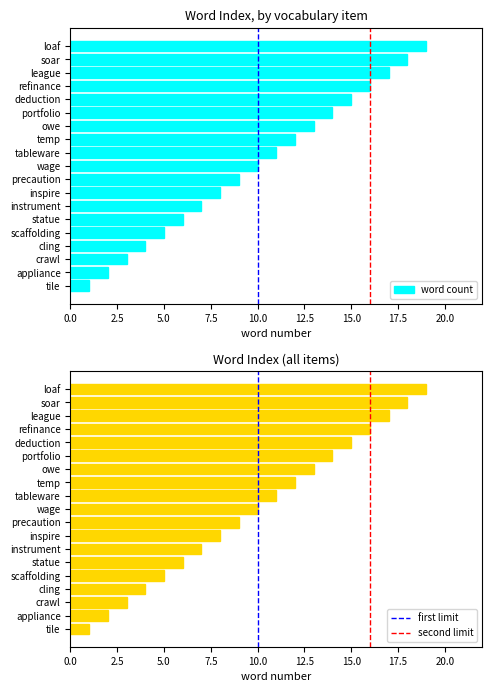

What position from the left is cling?

4